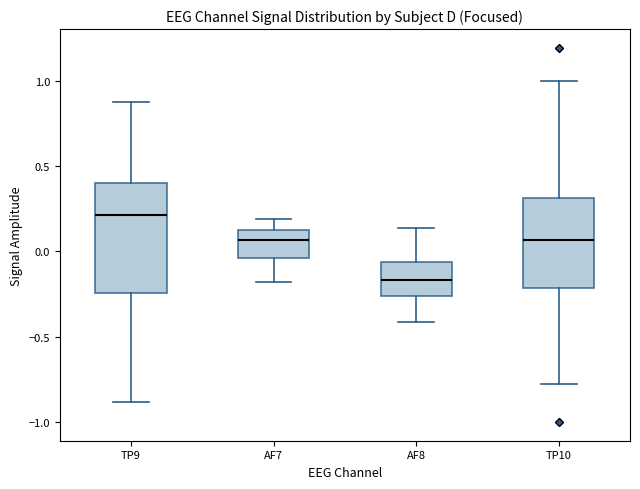

Where is the upper edge of the box for AF8 on the y-axis? The values are not printed on the chart, so give them approximately, as read against the axis.

-0.05